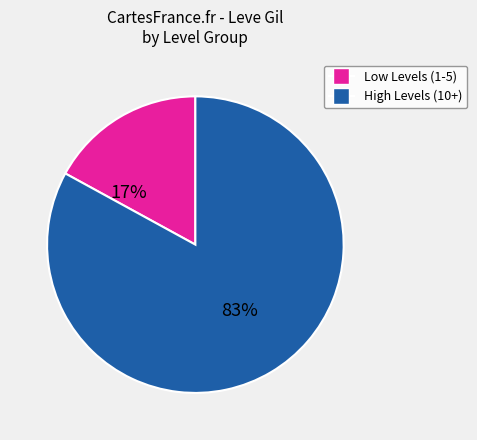

To the nearest percent, what is the average slice percentage?

50%